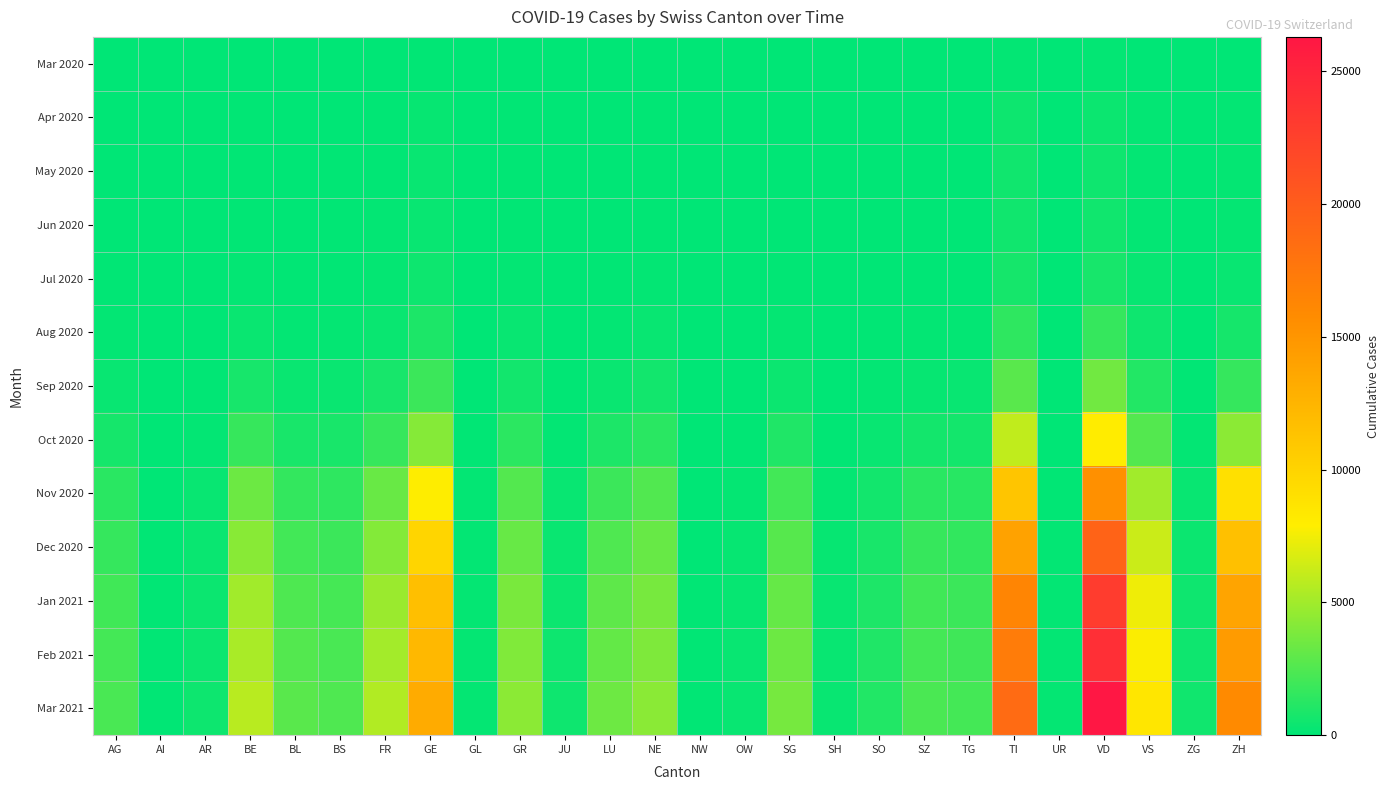

At which category does the chart reach its peak across all series?

VD